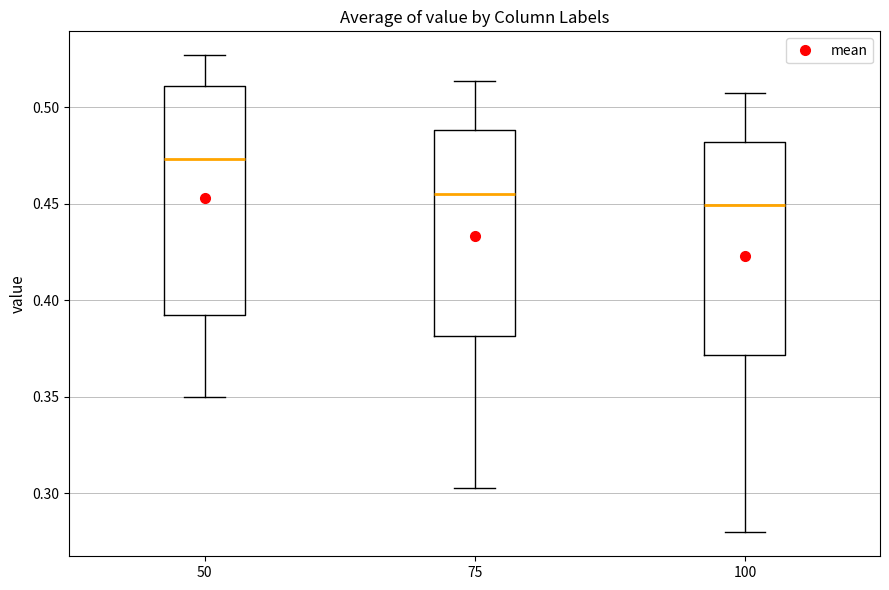

Which box is the tallest, from its lower edge to its upper edge?

50